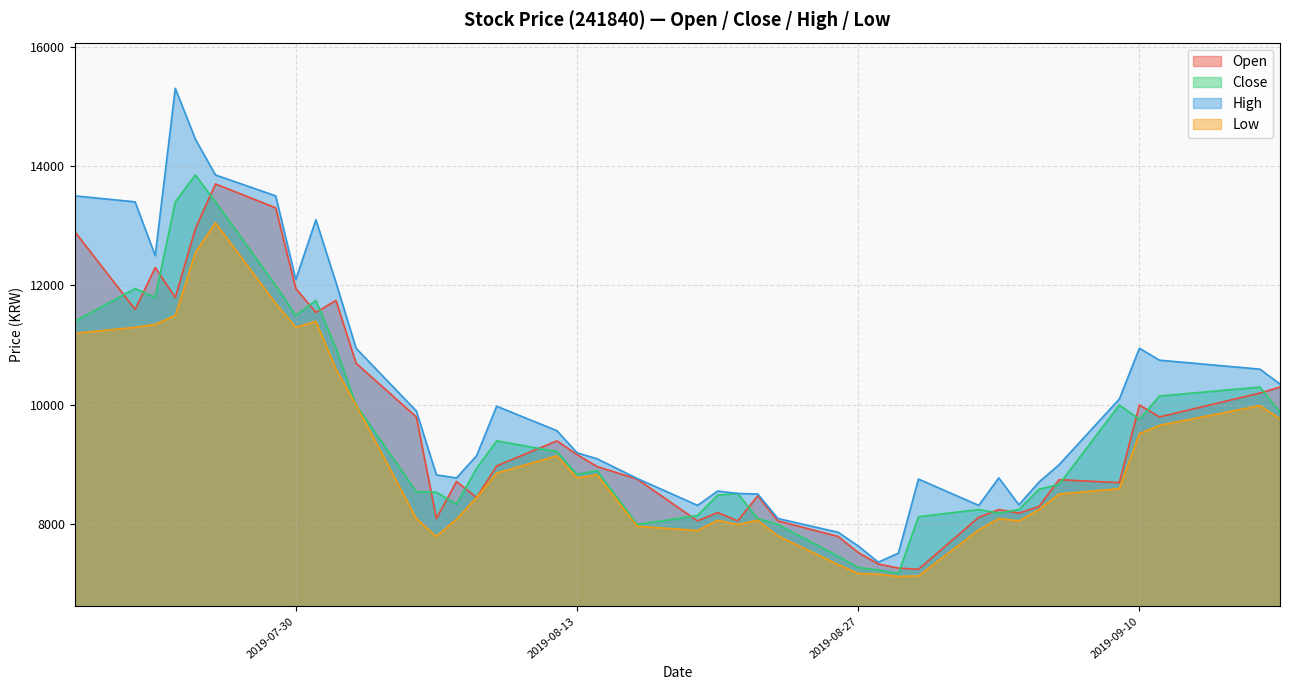

What is the spread (max minus min) of values at 2019-08-16?

800